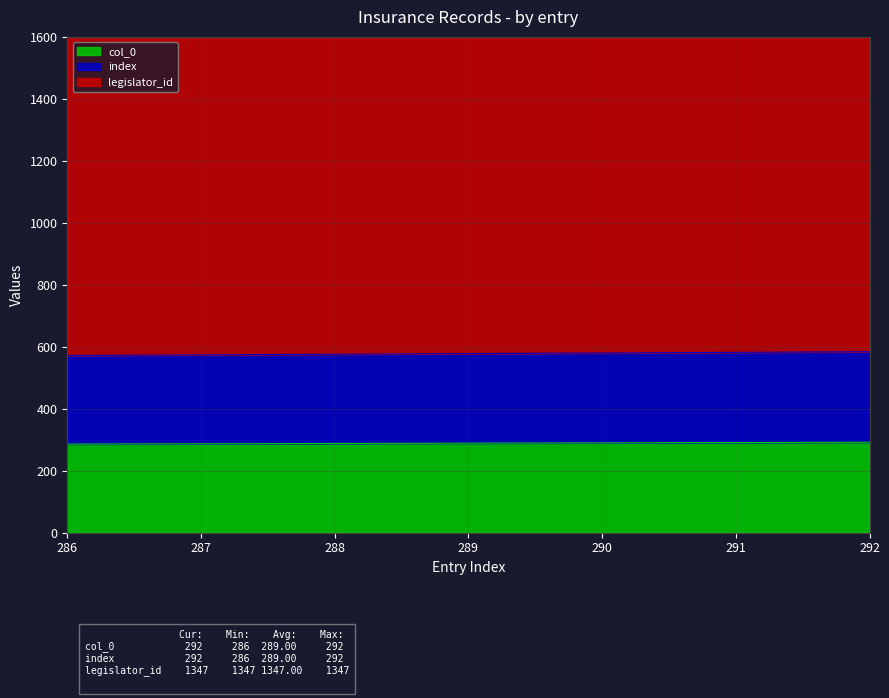

True or false: col_0 and index cross at least once.

False